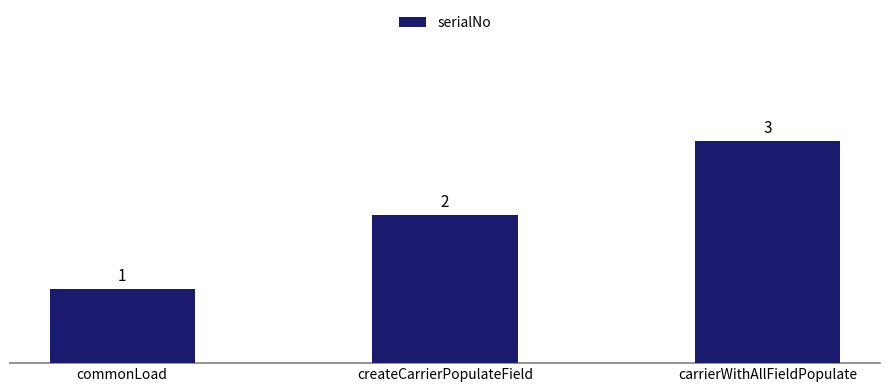

What is the greatest value displayed?

3